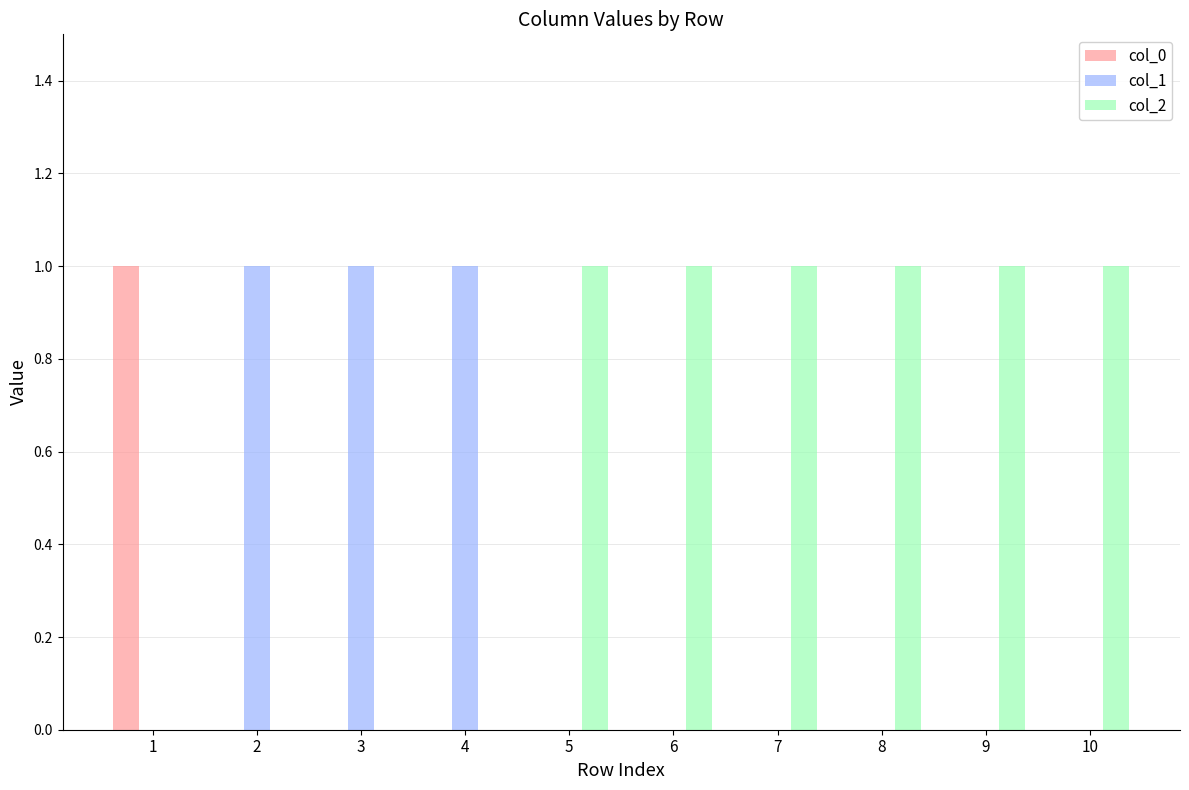

True or false: col_1 has a value of 2 at 2.

False